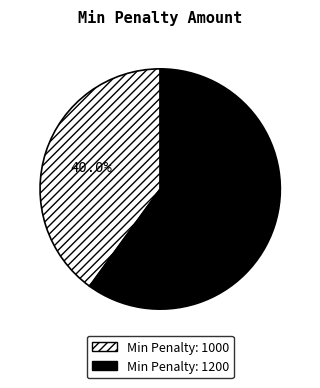

Does any single category account for the majority?

Yes